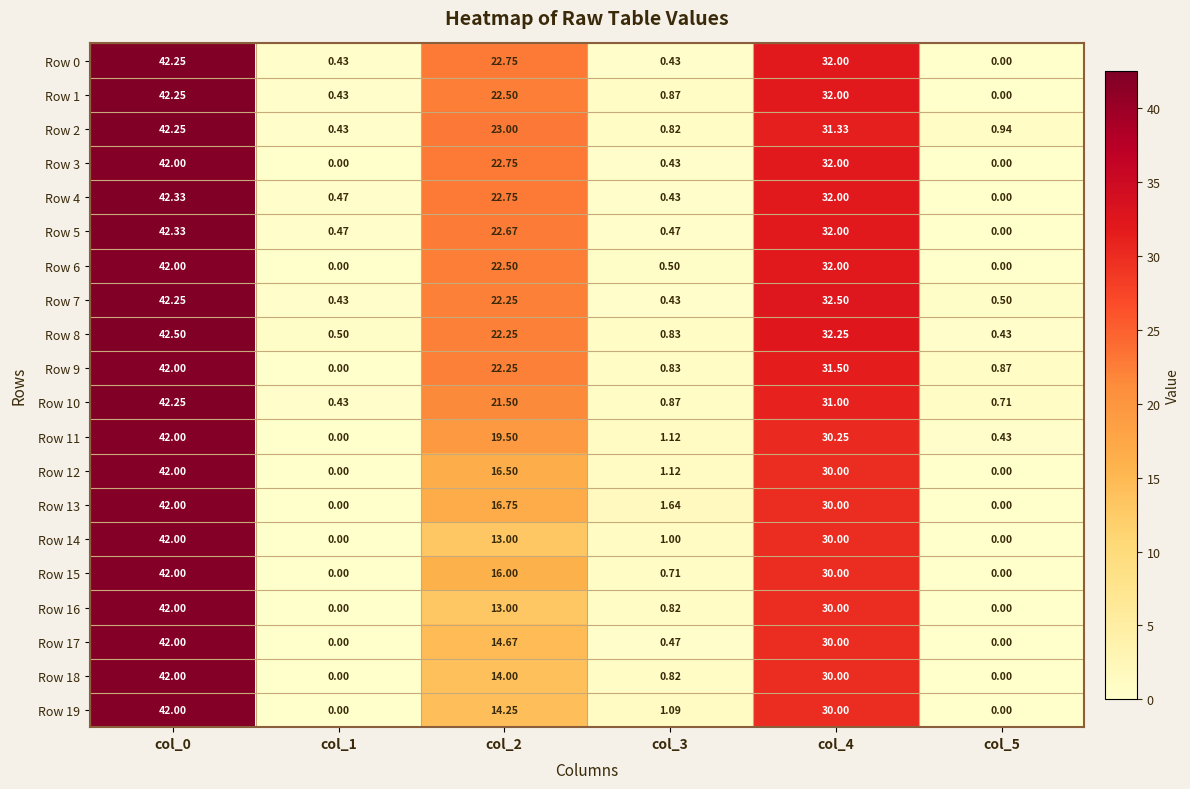

Is the value of Row 3 at col_2 greater than the value of Row 14 at col_1?

Yes